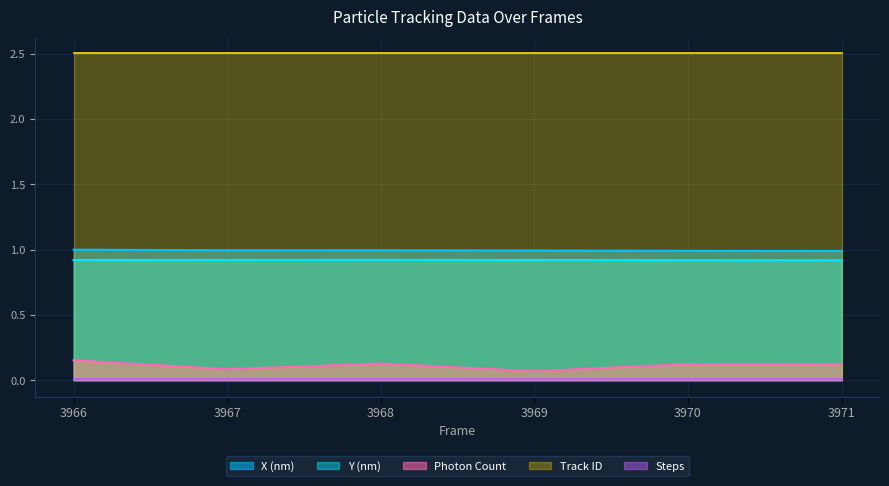

Which series has the largest total across all categories?

Track ID